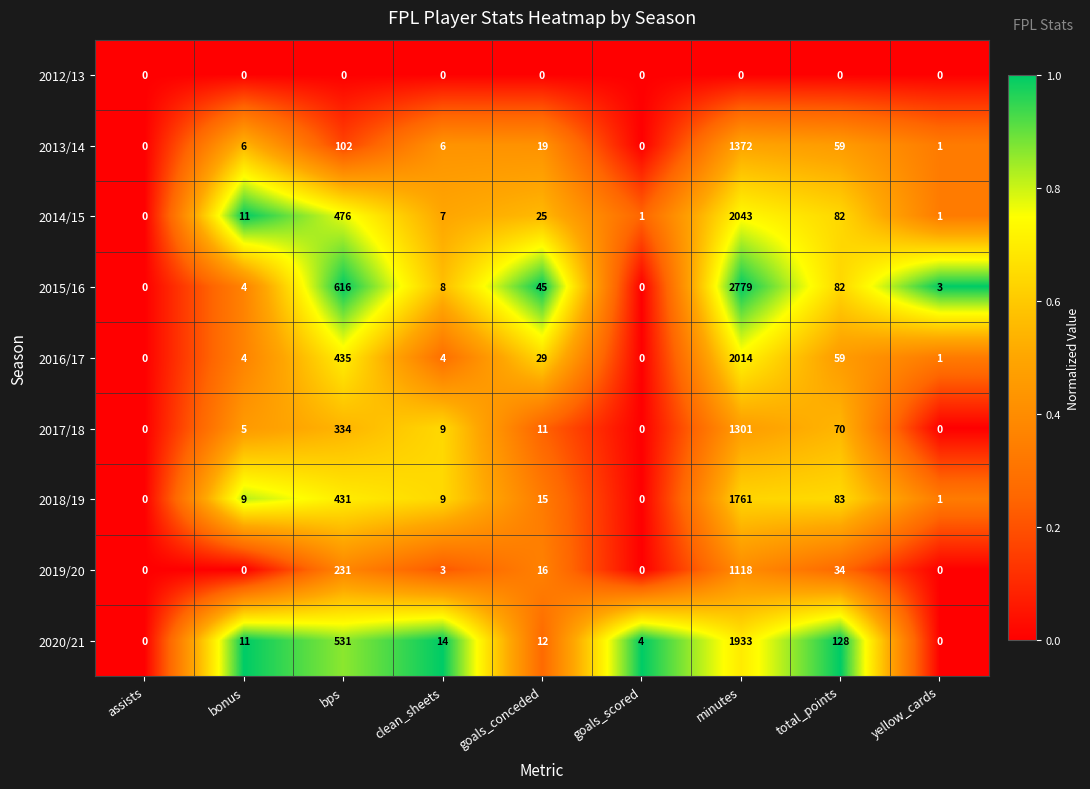

Rank the series by their maximum value, from highest to lowest.

2015/16, 2014/15, 2016/17, 2020/21, 2018/19, 2013/14, 2017/18, 2019/20, 2012/13